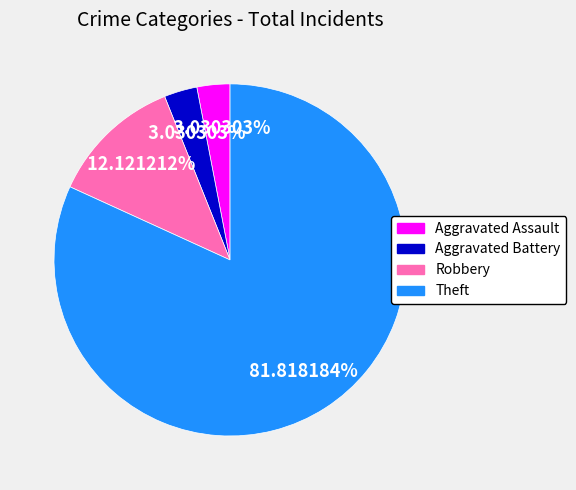

True or false: Aggravated Battery accounts for 3% of the total.

True